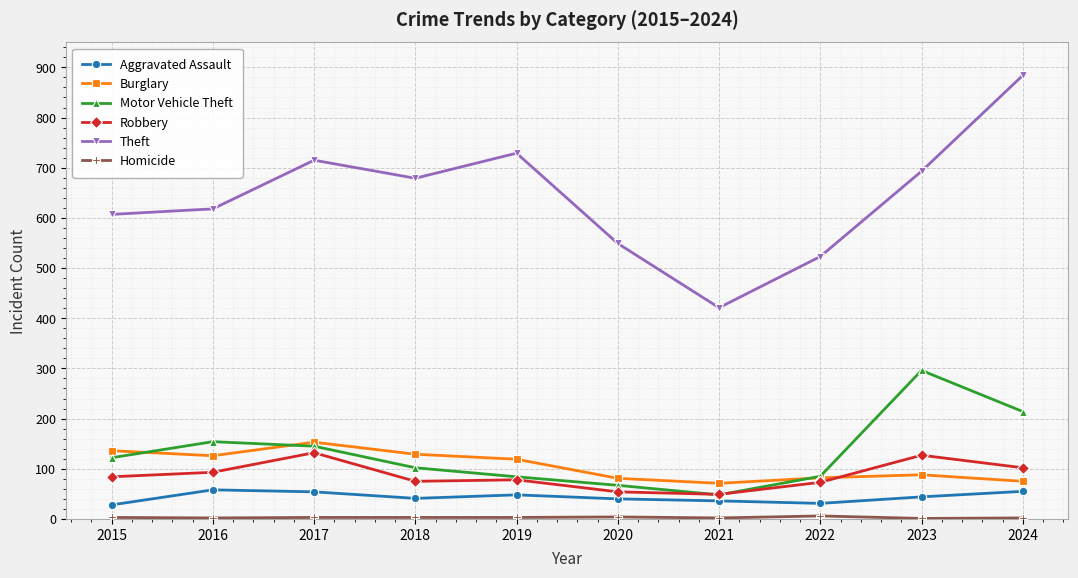

Which series has the largest total across all categories?

Theft